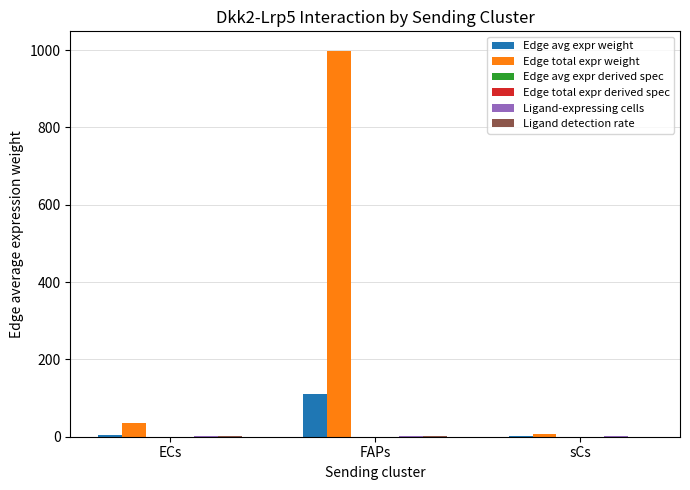

What is the sum of all Edge avg expr weight values?

115.8